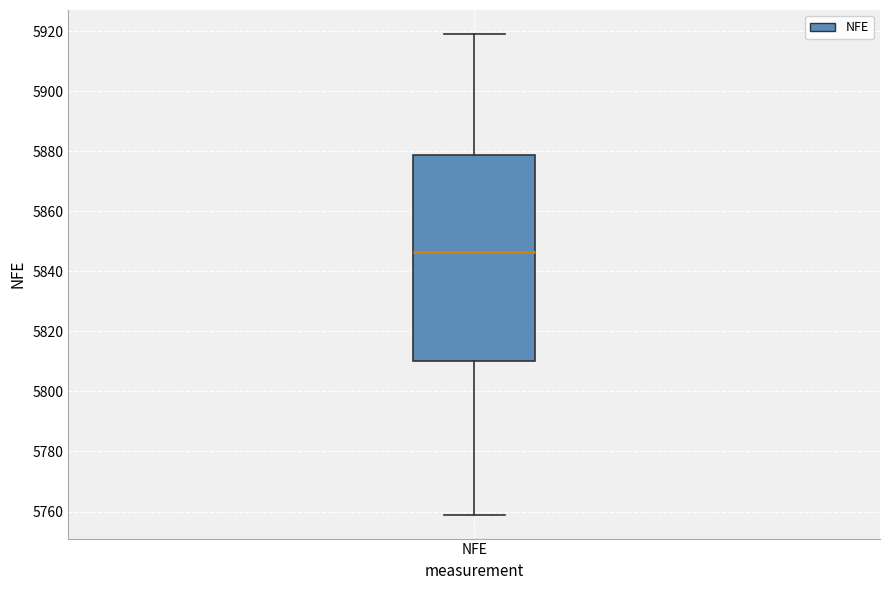

Transcribe this box plot: give where the median line is, the range the box spans, and where the two whiskers end, as read against the y-axis. The values are not printed on the chart, so give them approximately, as read against the axis.

median 5846, box 5810 to 5878, whiskers 5760 to 5920